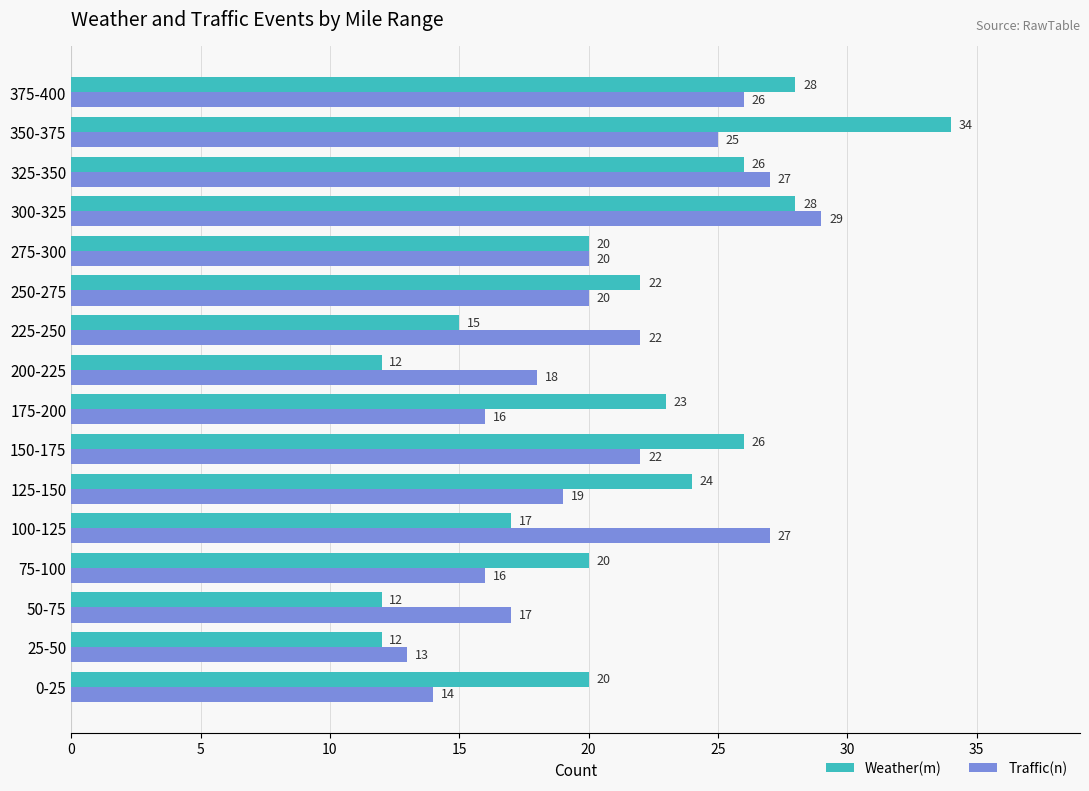

List the series in order of their peak value, highest first.

Weather(m), Traffic(n)